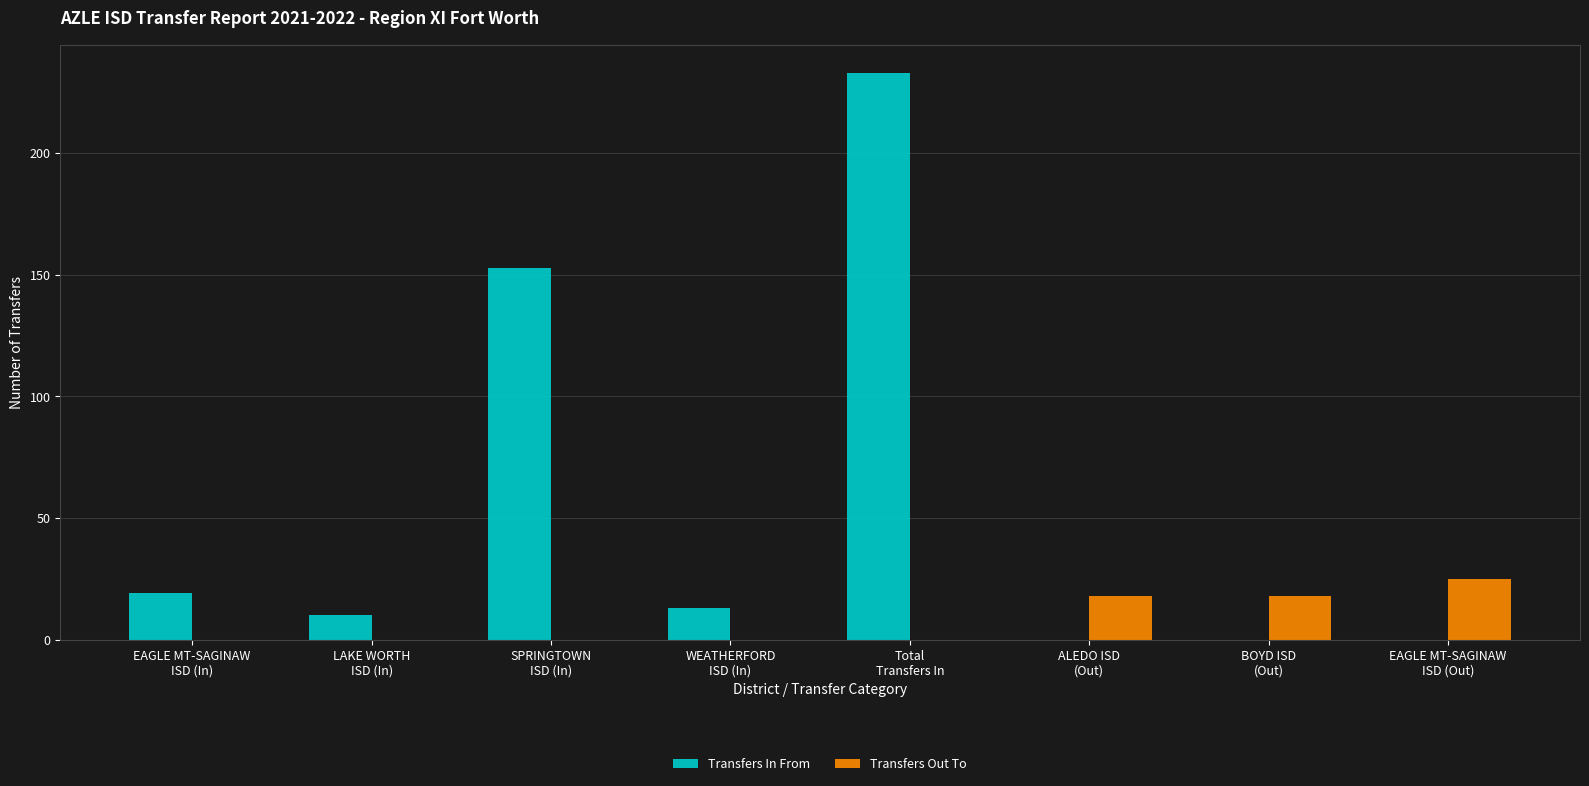

What is the highest value of the Transfers In From series?

233